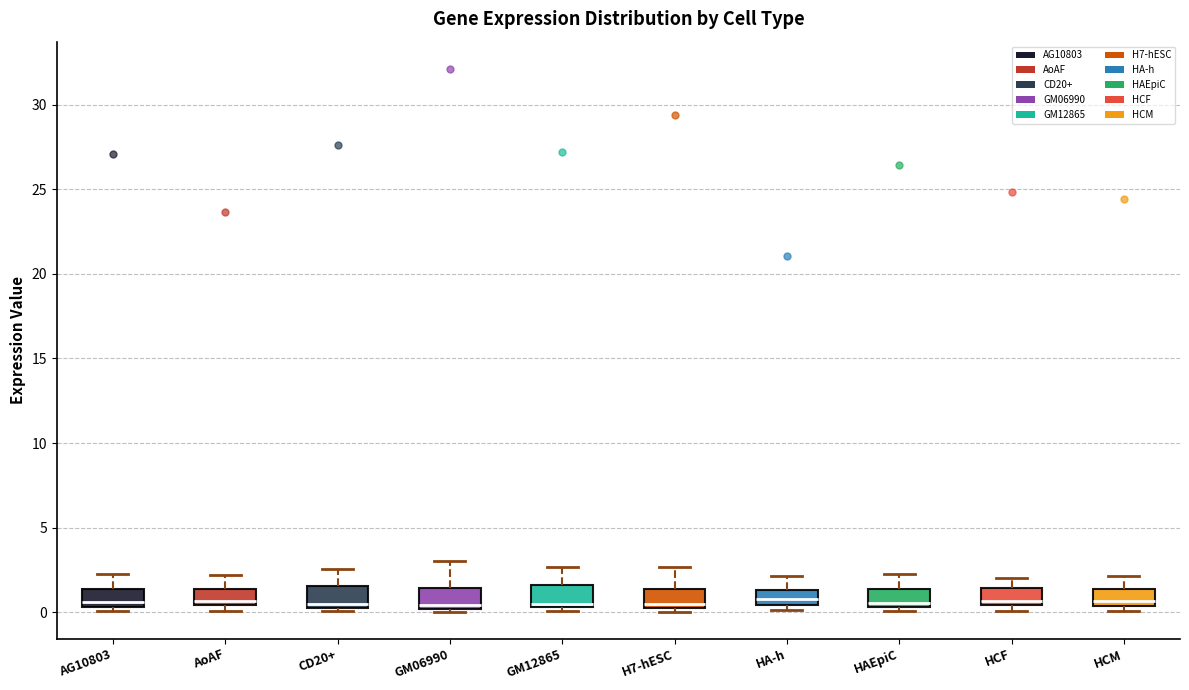

Reading left to right, transcribe this box plot: for each box, give where its median line is, the range the box spans, and where its two whiskers end, as read against the y-axis. The values are not printed on the chart, so give them approximately, as read against the axis.

AG10803: median 0.5 (just above the box's lower edge), box 0.5 to 1.5, whiskers 0.0 to 2.5
AoAF: median 0.5 (just above the box's lower edge), box 0.5 to 1.5, whiskers 0.0 to 2.0
CD20+: median 0.5 (just above the box's lower edge), box 0.5 to 1.5, whiskers 0.0 to 2.5
GM06990: median 0.5, box 0.0 to 1.5, whiskers 0.0 to 3.0
GM12865: median 0.5 (just above the box's lower edge), box 0.5 to 1.5, whiskers 0.0 to 2.5
H7-hESC: median 0.5, box 0.0 to 1.5, whiskers 0.0 (just below the box's lower edge) to 2.5
HA-h: median 1.0, box 0.5 to 1.5, whiskers 0.0 to 2.0
HAEpiC: median 0.5 (just above the box's lower edge), box 0.5 to 1.5, whiskers 0.0 to 2.5
HCF: median 0.5 (just above the box's lower edge), box 0.5 to 1.5, whiskers 0.0 to 2.0
HCM: median 0.5 (just above the box's lower edge), box 0.5 to 1.5, whiskers 0.0 to 2.0